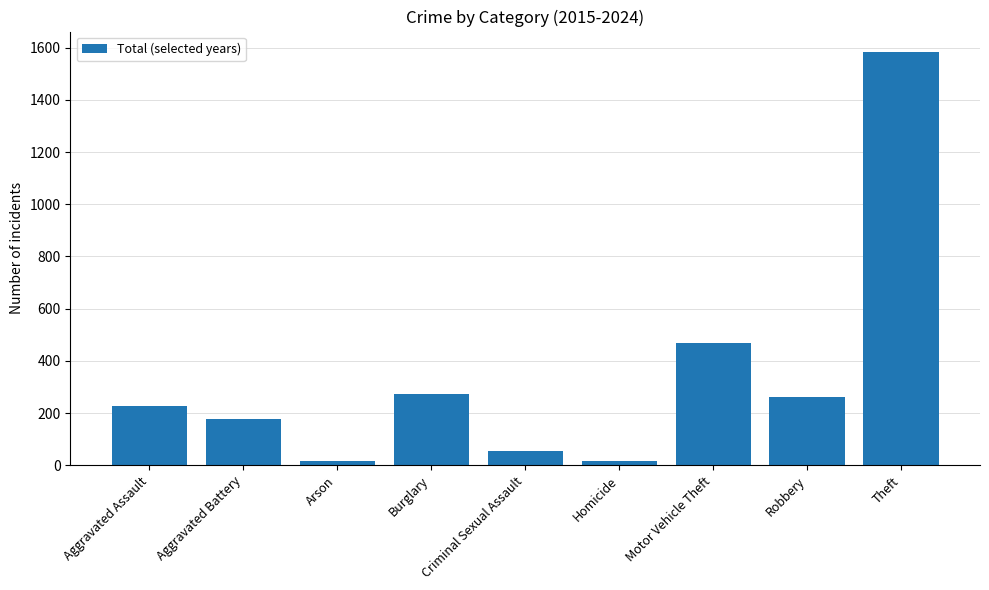

What position from the right is Aggravated Assault?

9